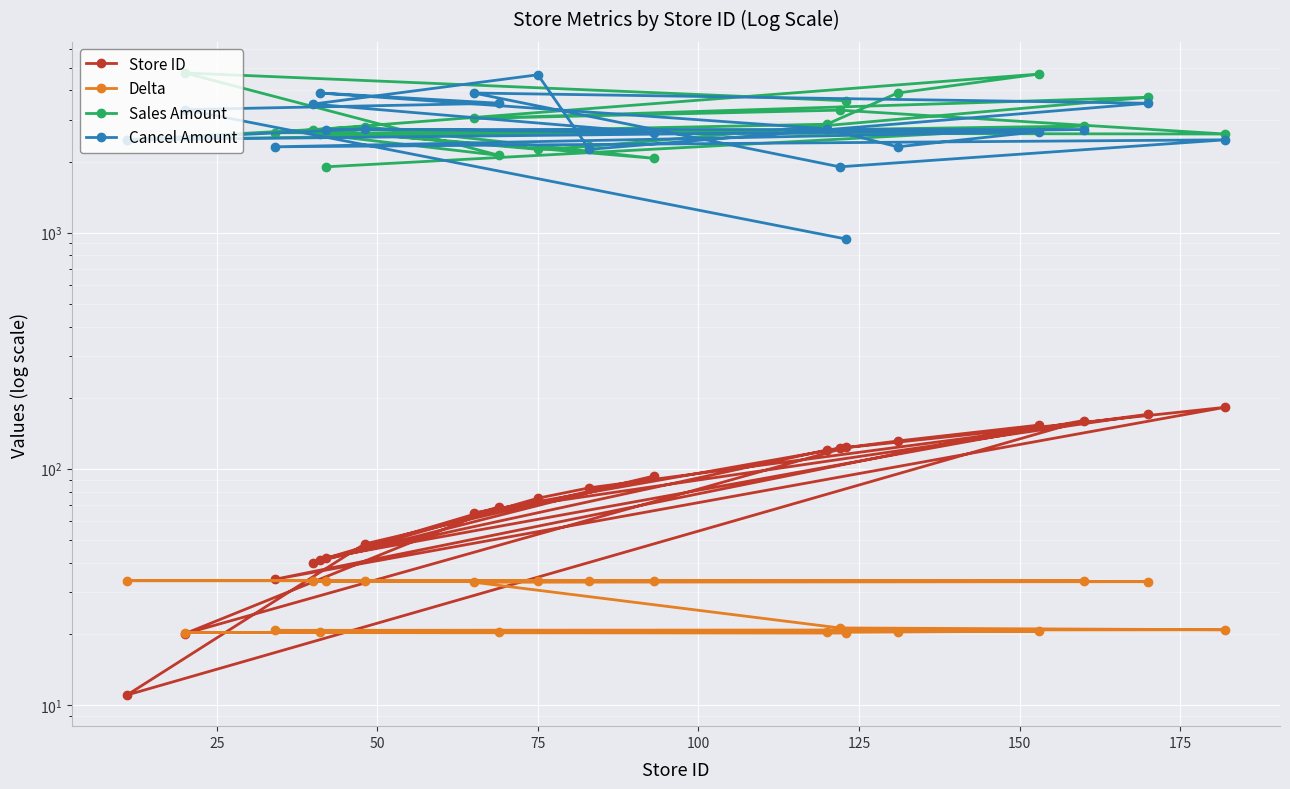

True or false: Delta has more than 0 points higher than both neighbors.

False